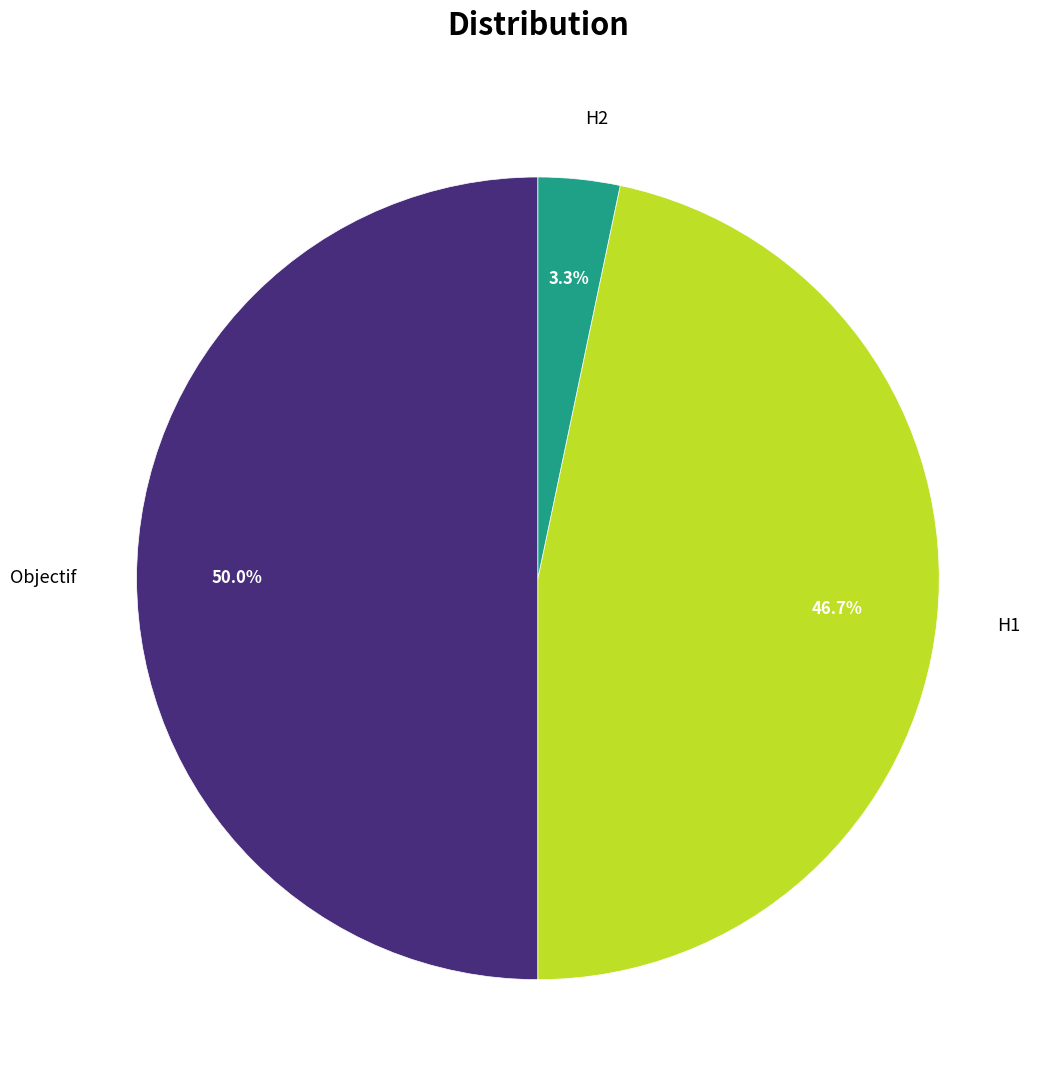

How many slices are in this pie chart?

3